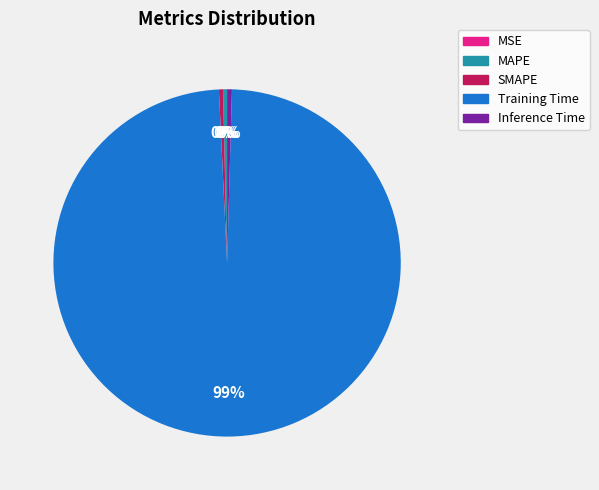

To the nearest percent, what is the average slice percentage?

20%